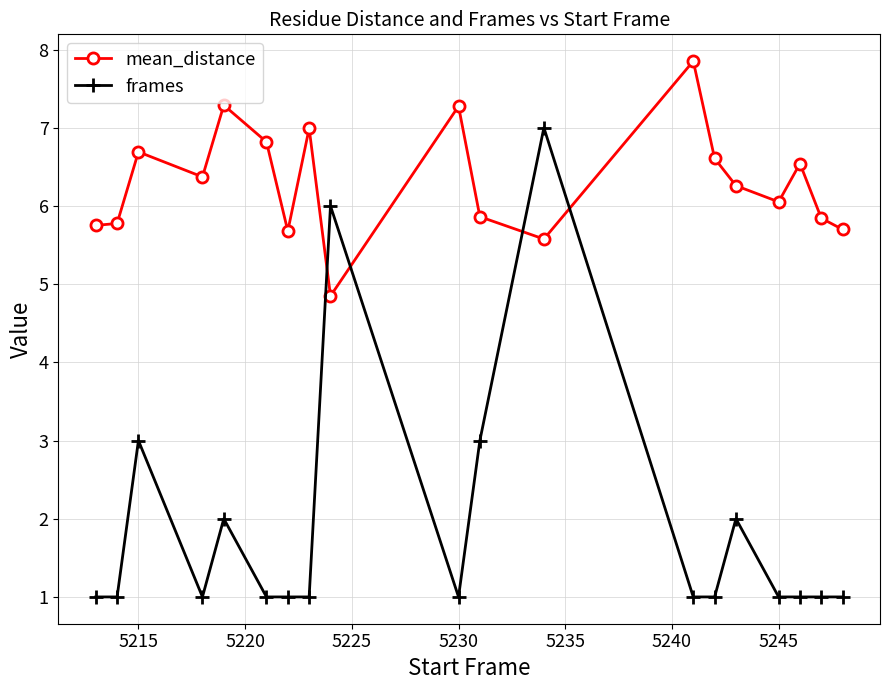

What is the value of the mean_distance point at the 14th from the left?

6.6